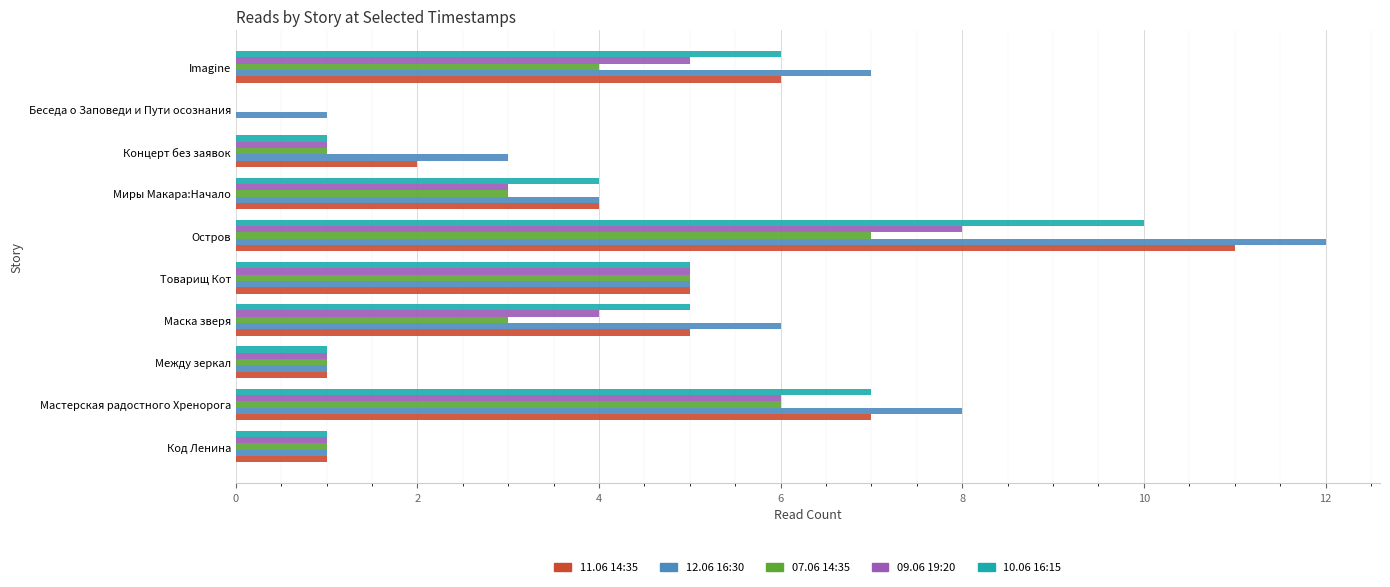

Is the value of 07.06 14:35 at Мастерская радостного Хренорога greater than the value of 11.06 14:35 at Код Ленина?

Yes